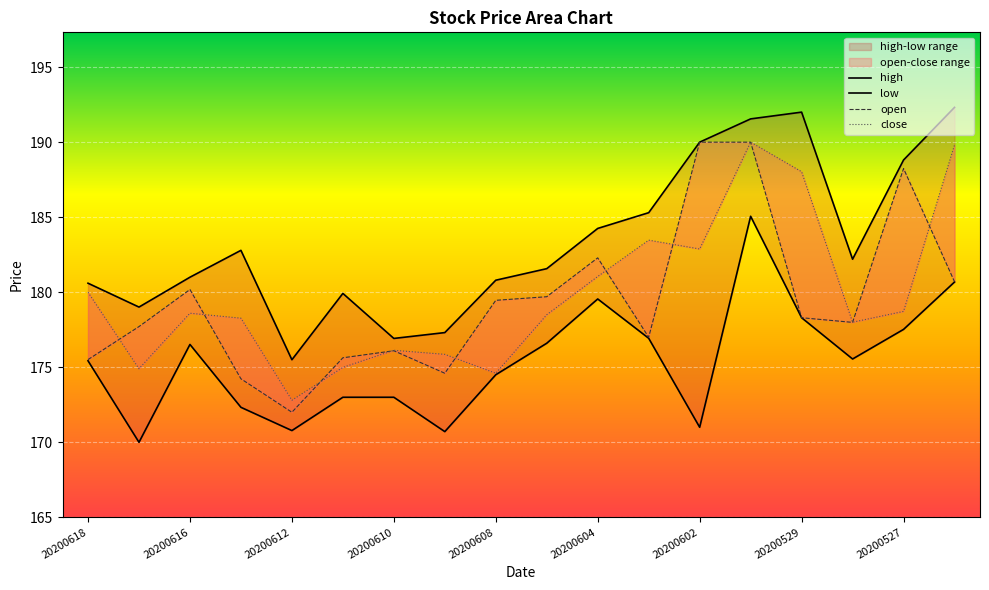

How many interior local valleys does the high series have?

4